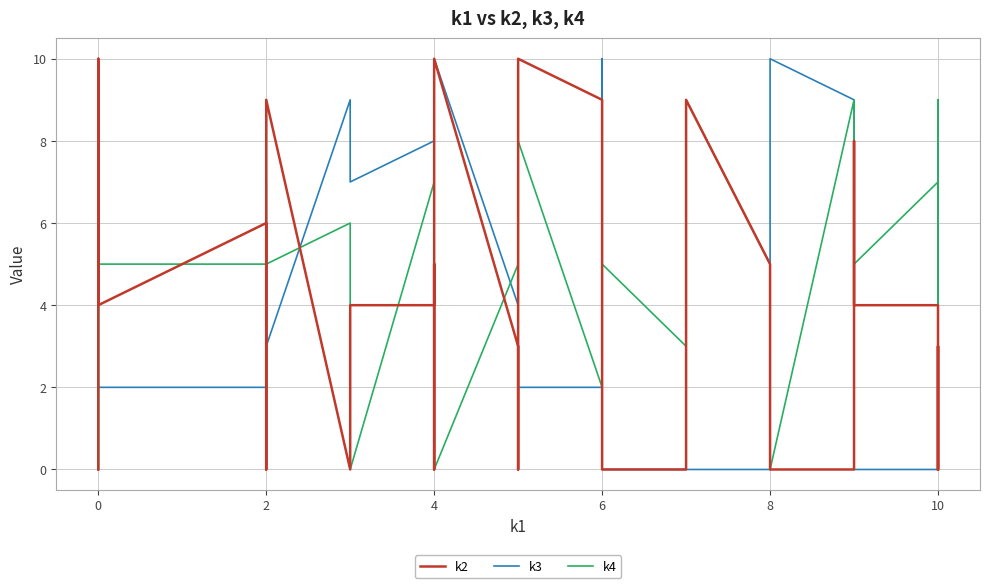

List the series in order of their peak value, highest first.

k2, k3, k4